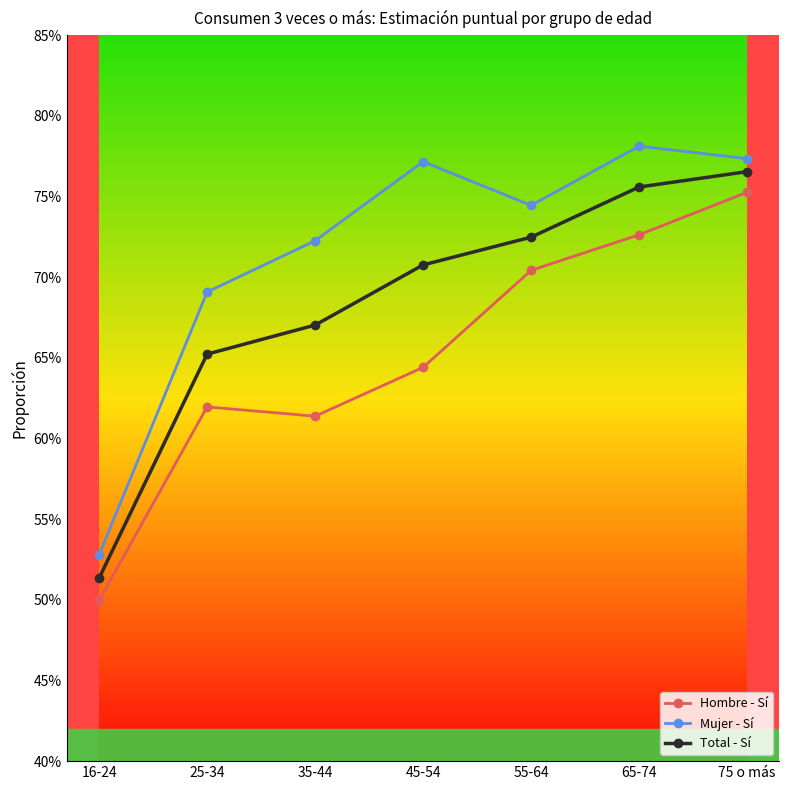

Count the Total - Sí values in the range 0 to 1.

7